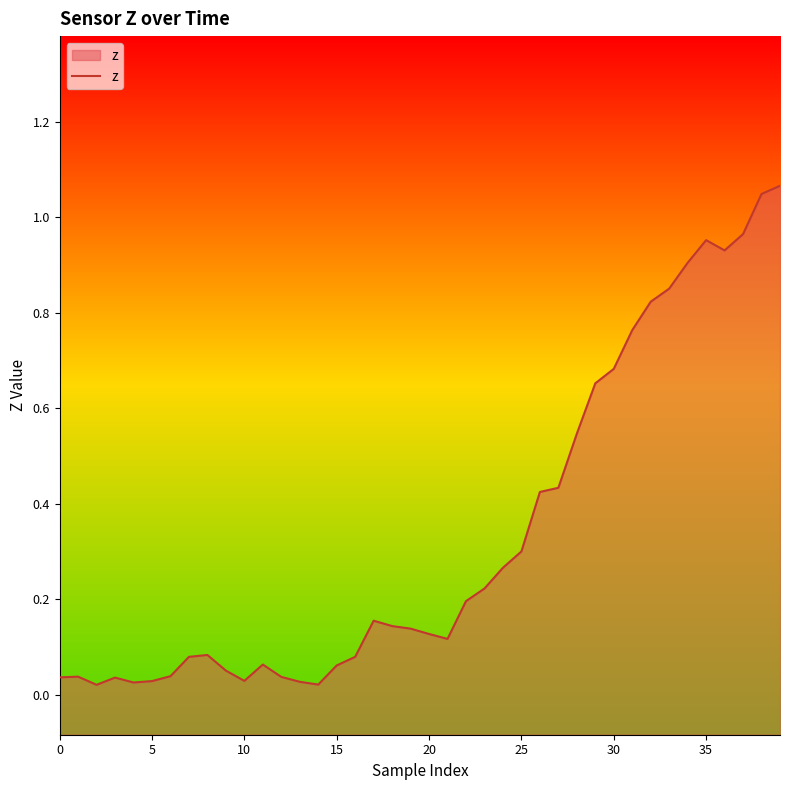

What is the value of the 29th point from the left?

0.5